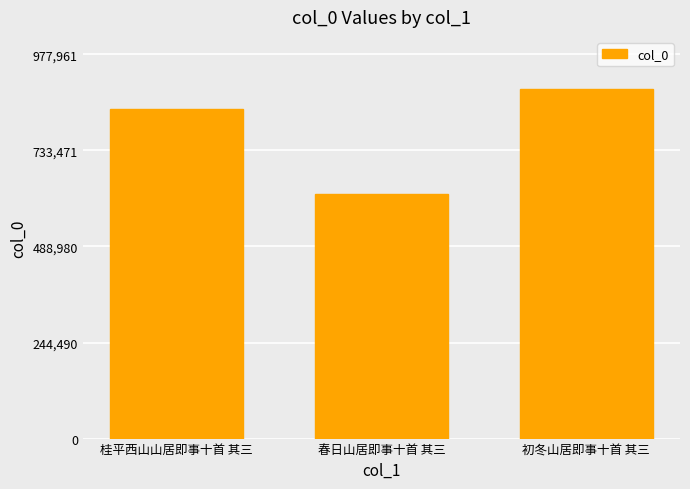

Count the values in the range 621668 to 889056.

3